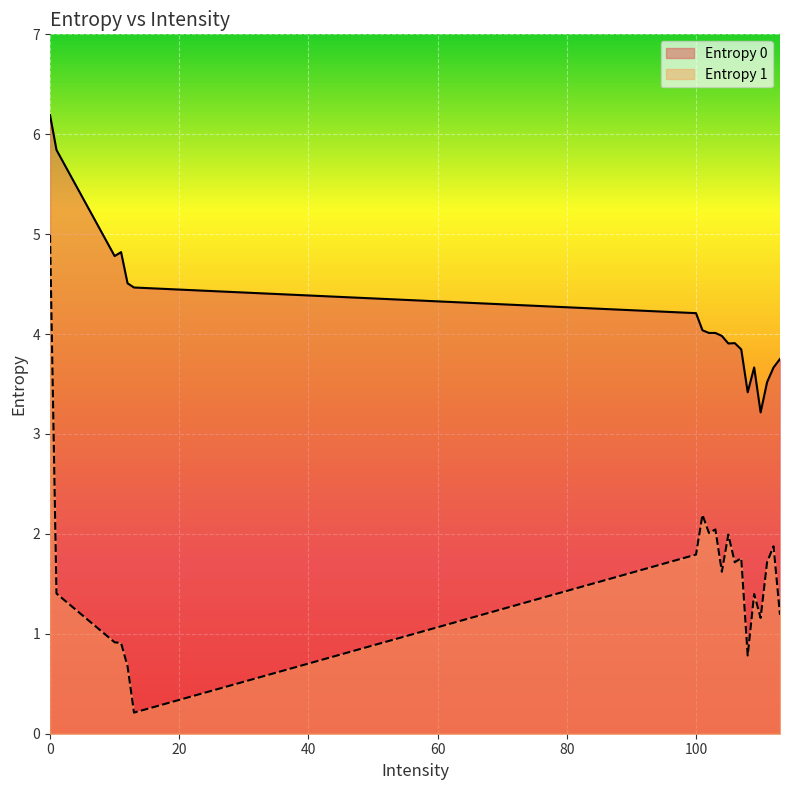

What is the difference between the Entropy 0 values at 109 and 1?

2.2